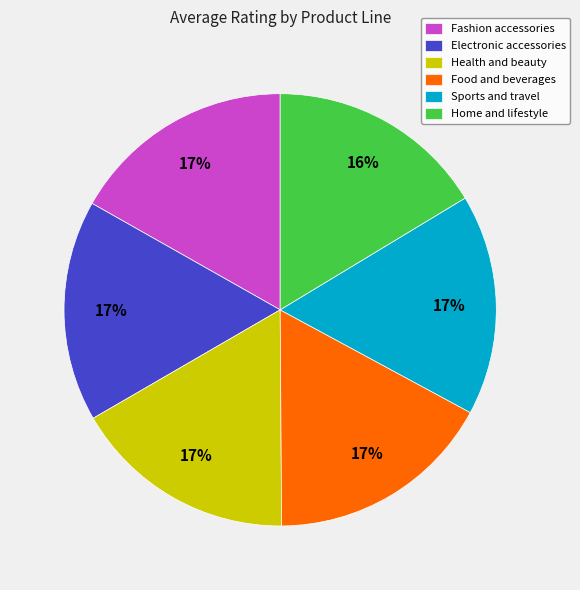

To the nearest percent, what is the combined percentage of Sports and travel and Food and beverages?

34%